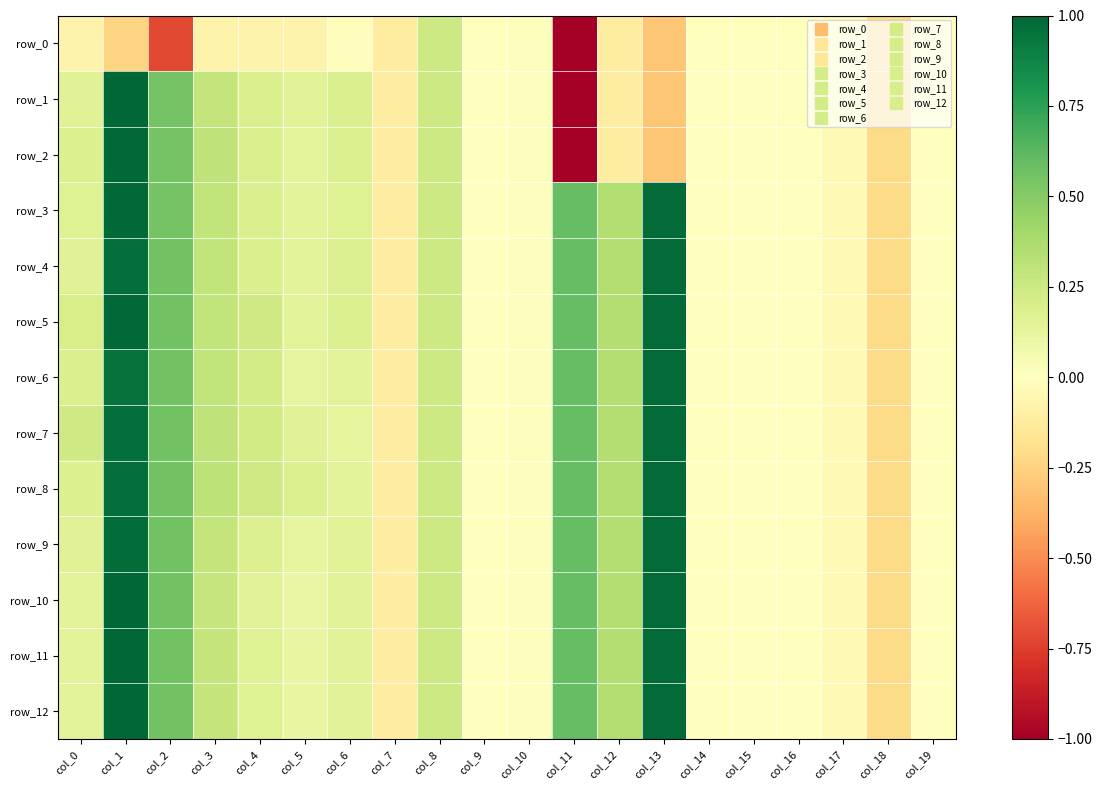

Which series has the largest range (max minus min)?

row_1